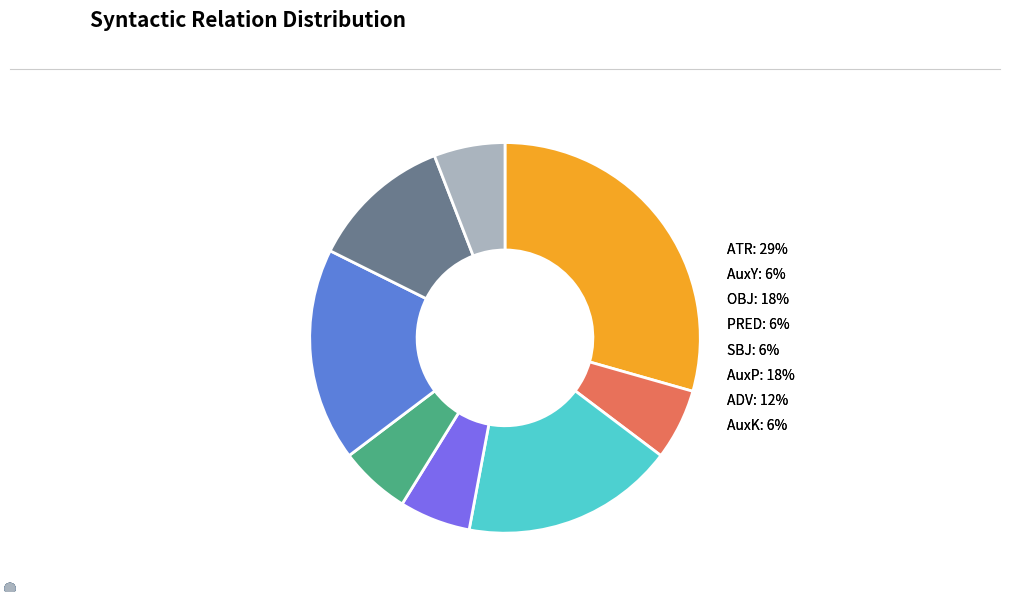

What is the ratio of the value at SBJ to the value at AuxY?

1.0